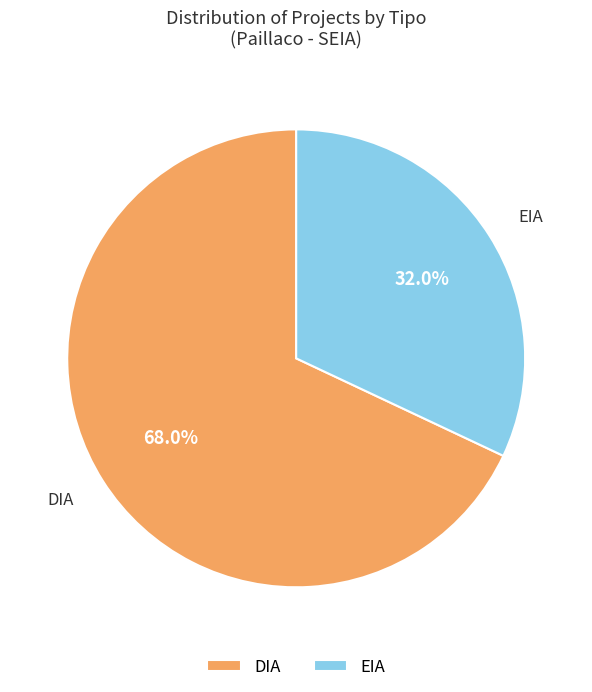

Which has a higher value, DIA or EIA?

DIA